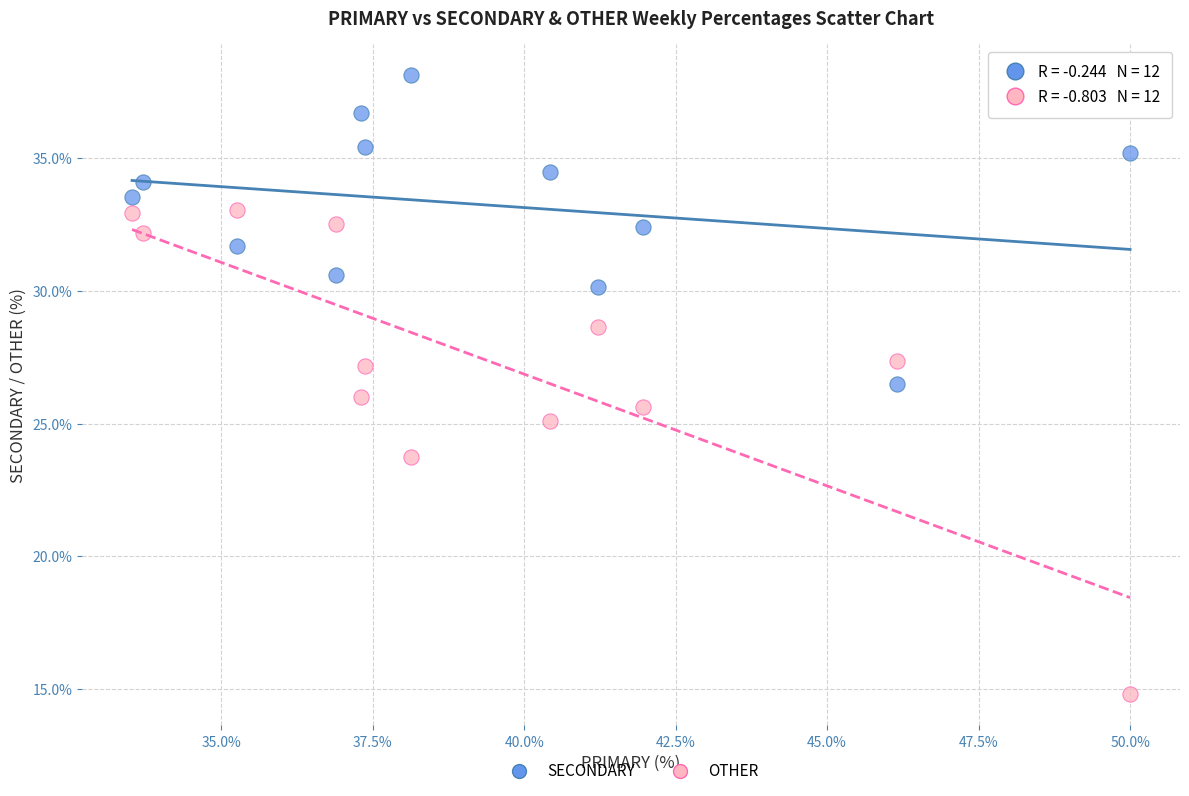

Which series reaches the maximum Y coordinate?

SECONDARY